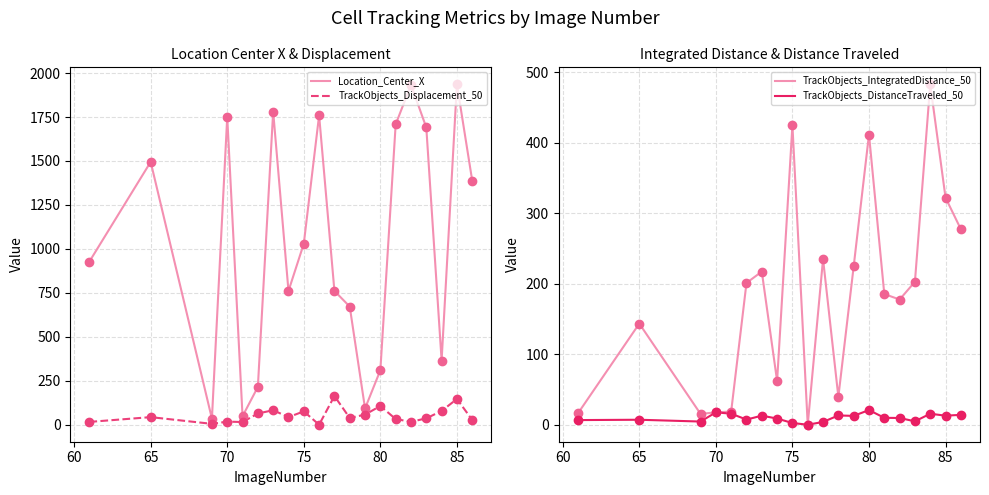

What are all the series names shown in the legend?

Location_Center_X, TrackObjects_Displacement_50, TrackObjects_IntegratedDistance_50, TrackObjects_DistanceTraveled_50